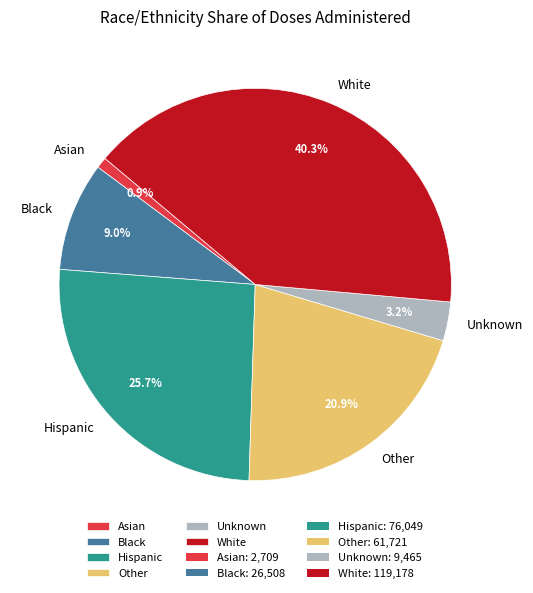

What percentage is NOT represented by Black?

91.0%